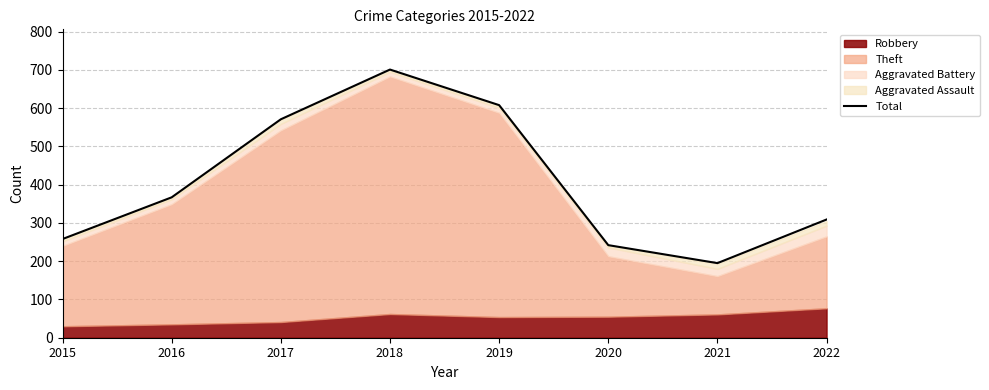

Does the chart have visible grid lines?

Yes